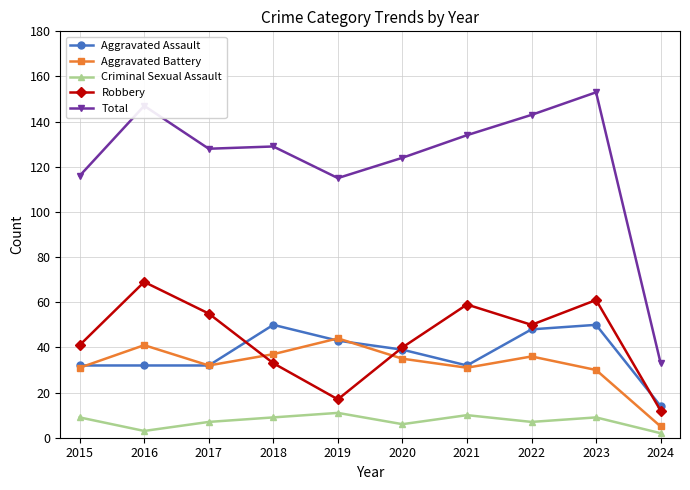

How many data points does each series have?

10